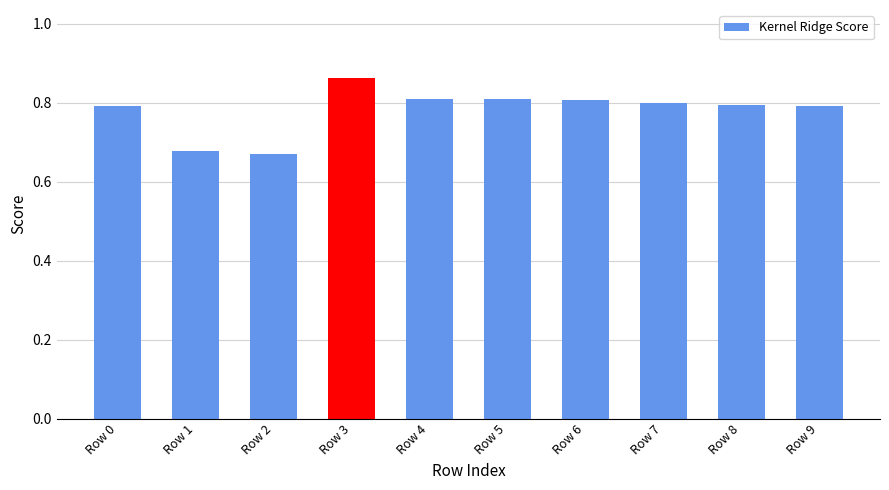

The value at Row 5 is 0.8. True or false?

True